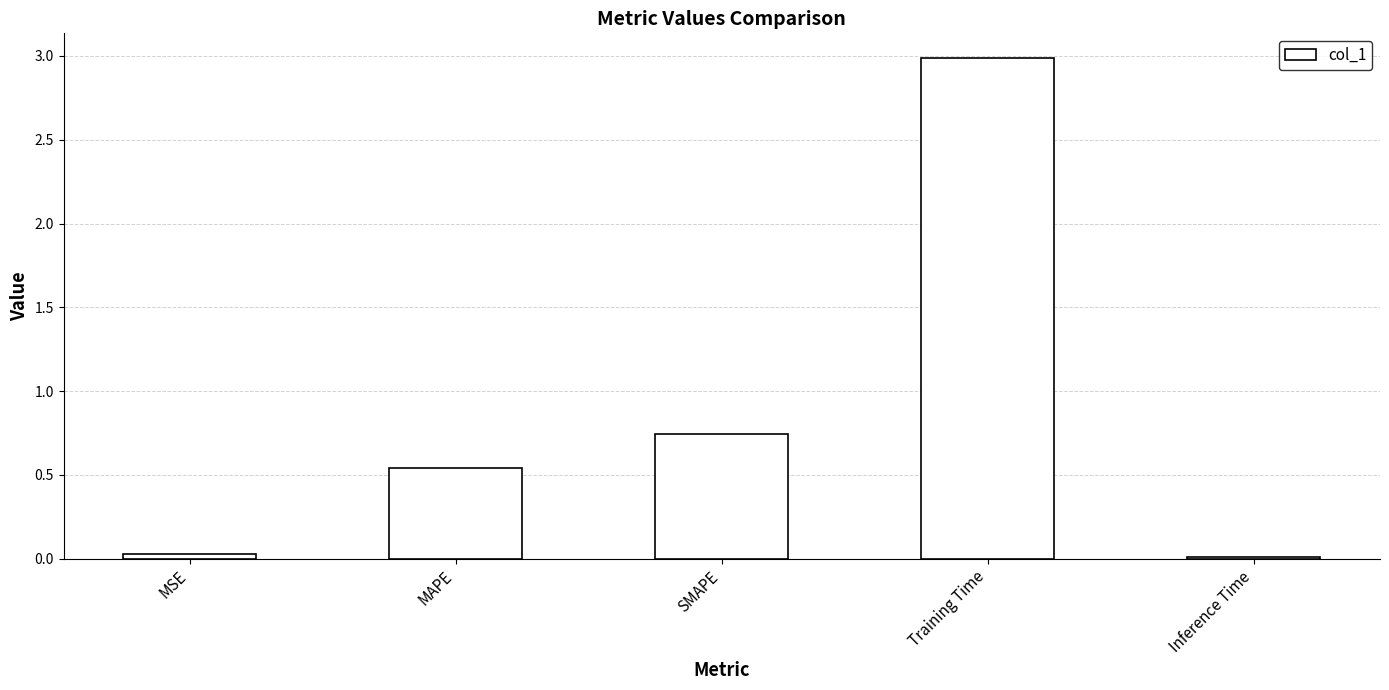

What is the maximum value shown in the chart?

3.0